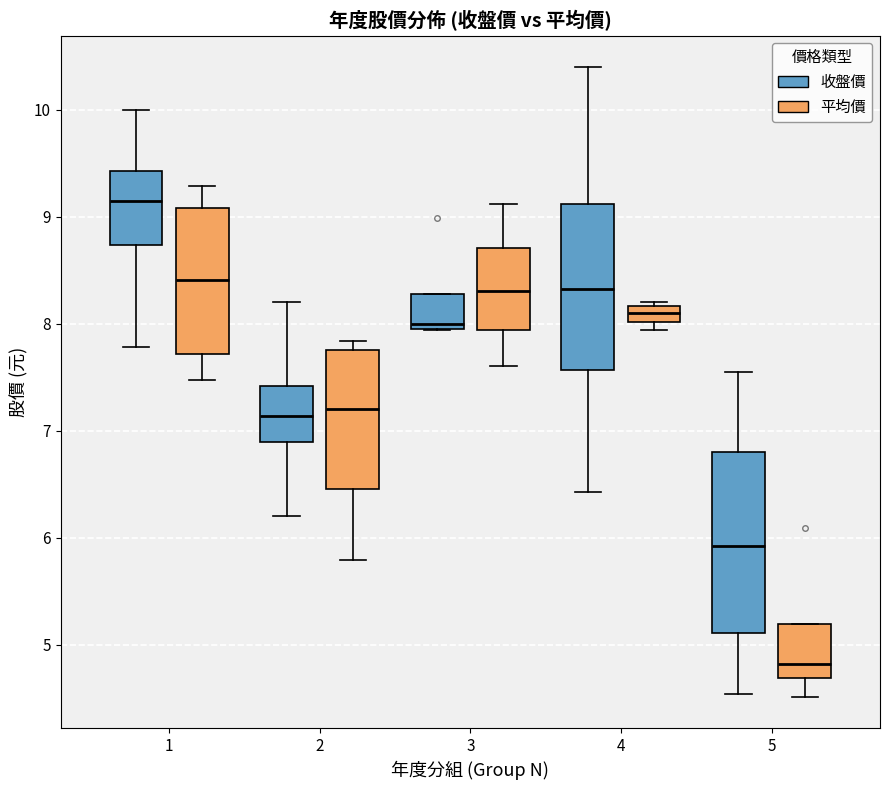

Reading left to right, transcribe this box plot: for each box, give where its median line is, the range the box spans, and where its two whiskers end, as read against the y-axis. The values are not printed on the chart, so give them approximately, as read against the axis.

1 (收盤價): median 9.2, box 8.7 to 9.4, whiskers 7.8 to 10.0
1 (平均價): median 8.4, box 7.7 to 9.1, whiskers 7.5 to 9.3
2 (收盤價): median 7.1, box 6.9 to 7.4, whiskers 6.2 to 8.2
2 (平均價): median 7.2, box 6.5 to 7.8, whiskers 5.8 to 7.8 (just above the box's upper edge)
3 (收盤價): median 8.0, box 7.9 to 8.3, whiskers 7.9 to 8.3
3 (平均價): median 8.3, box 7.9 to 8.7, whiskers 7.6 to 9.1
4 (收盤價): median 8.3, box 7.6 to 9.1, whiskers 6.4 to 10.4
4 (平均價): median 8.1, box 8.0 to 8.2, whiskers 7.9 to 8.2
5 (收盤價): median 5.9, box 5.1 to 6.8, whiskers 4.5 to 7.6
5 (平均價): median 4.8, box 4.7 to 5.2, whiskers 4.5 to 5.2